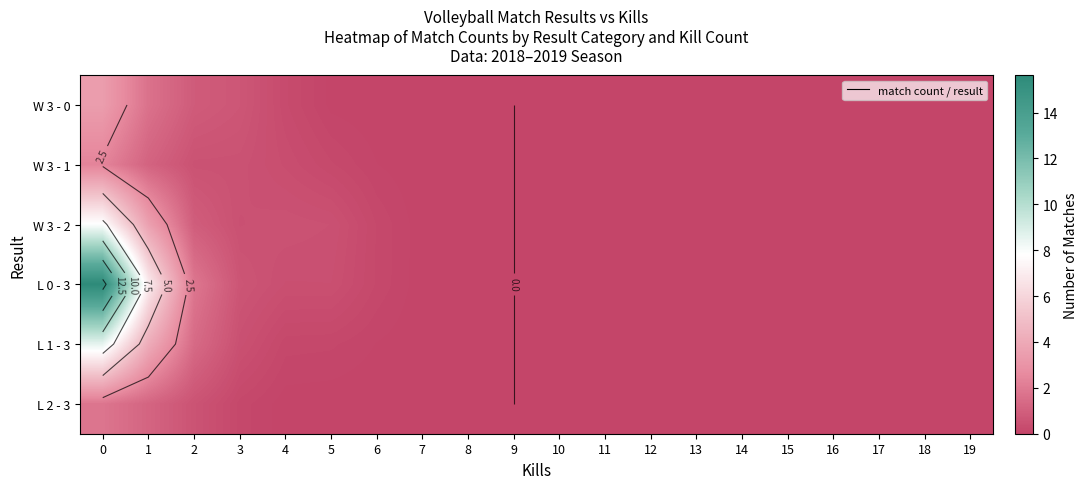

Reading left to right, list all the values displayed in this chart.

row_0: 0=3.4	1=1.7	2=0.9	3=0.7	4=0.3	5=0.0	6=0.0	7=0.0	8=0.0	9=0.0	10=0.0	11=0.0	12=0.0	13=0.0	14=0.0	15=0.0	16=0.0	17=0.0	18=0.0	19=0.0
row_1: 0=2.3	1=1.1	2=0.5	3=0.5	4=0.4	5=0.2	6=0.1	7=0.0	8=0.0	9=0.0	10=0.0	11=0.0	12=0.0	13=0.0	14=0.0	15=0.0	16=0.0	17=0.0	18=0.0	19=0.0
row_2: 0=7.9	1=3.6	2=0.9	3=0.5	4=0.5	5=0.5	6=0.2	7=0.0	8=0.0	9=0.0	10=0.0	11=0.0	12=0.0	13=0.0	14=0.0	15=0.0	16=0.0	17=0.0	18=0.0	19=0.0
row_3: 0=15.6	1=7.0	2=1.8	3=0.6	4=0.4	5=0.4	6=0.2	7=0.0	8=0.0	9=0.0	10=0.0	11=0.0	12=0.0	13=0.0	14=0.0	15=0.0	16=0.0	17=0.0	18=0.0	19=0.0
row_4: 0=8.6	1=4.1	2=1.4	3=0.5	4=0.1	5=0.1	6=0.1	7=0.0	8=0.0	9=0.0	10=0.0	11=0.0	12=0.0	13=0.0	14=0.0	15=0.0	16=0.0	17=0.0	18=0.0	19=0.0
row_5: 0=1.8	1=1.2	2=0.6	3=0.2	4=0.0	5=0.0	6=0.0	7=0.0	8=0.0	9=0.0	10=0.0	11=0.0	12=0.0	13=0.0	14=0.0	15=0.0	16=0.0	17=0.0	18=0.0	19=0.0